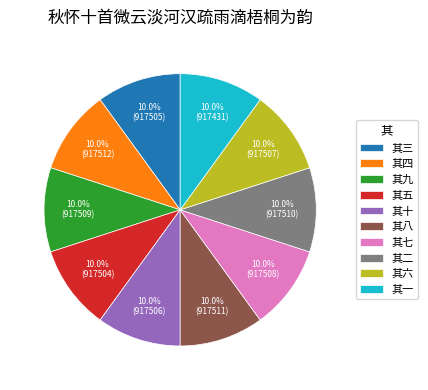

Is there any slice that represents more than half of the pie?

No